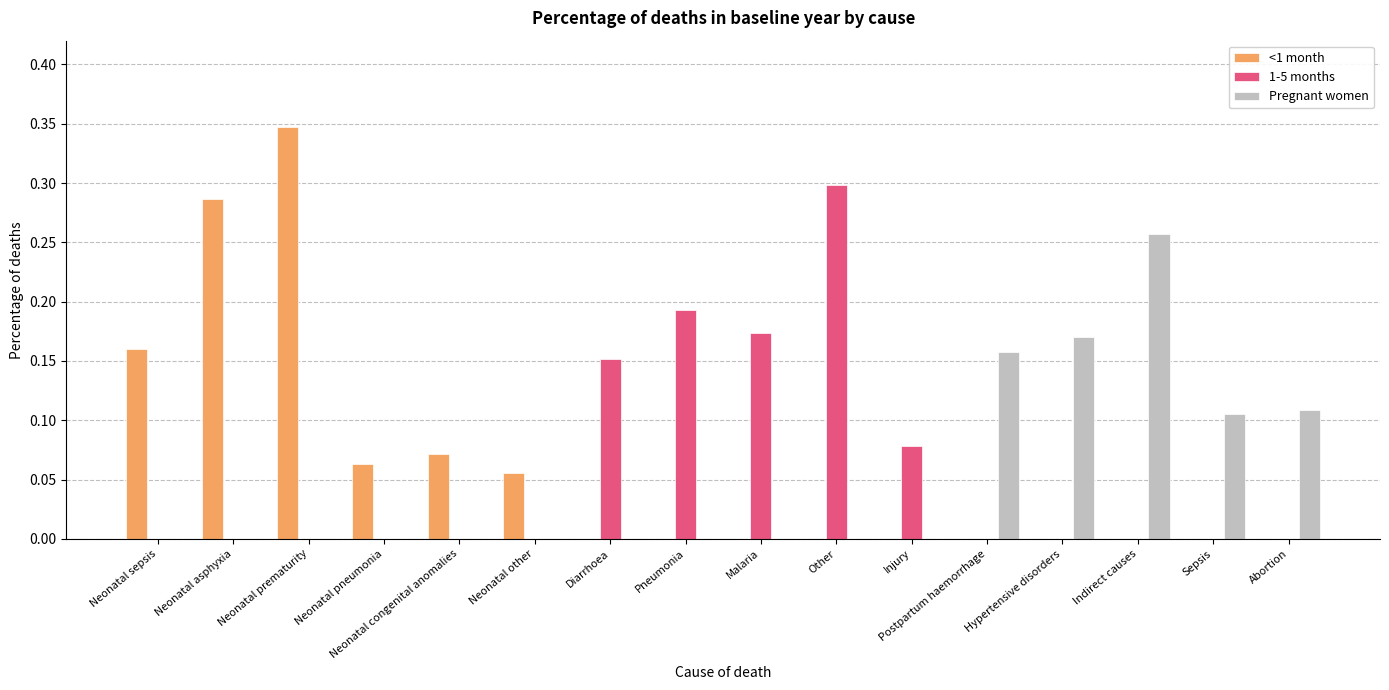

Is the value of Pregnant women at Neonatal congenital anomalies greater than the value of <1 month at Neonatal other?

No